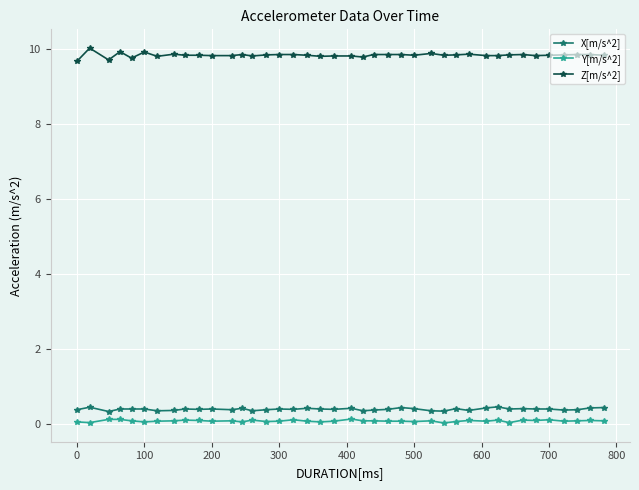

Which series has the largest total across all categories?

Z[m/s^2]